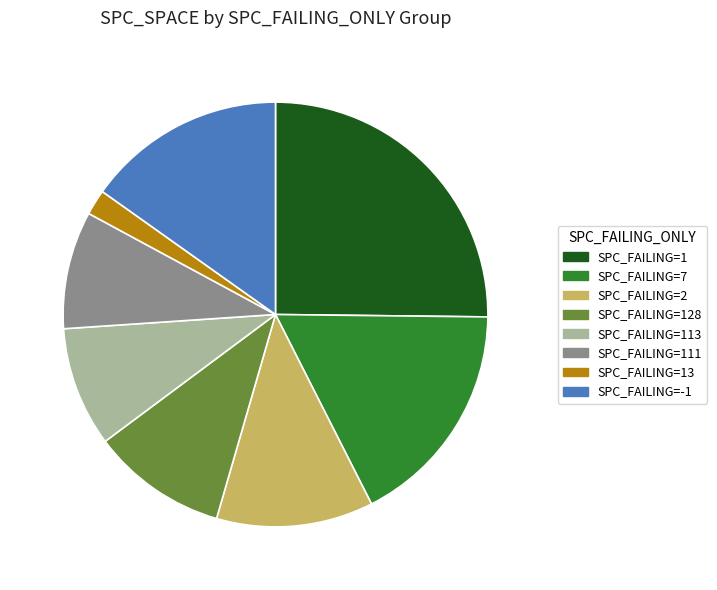

Does any single category account for the majority?

No